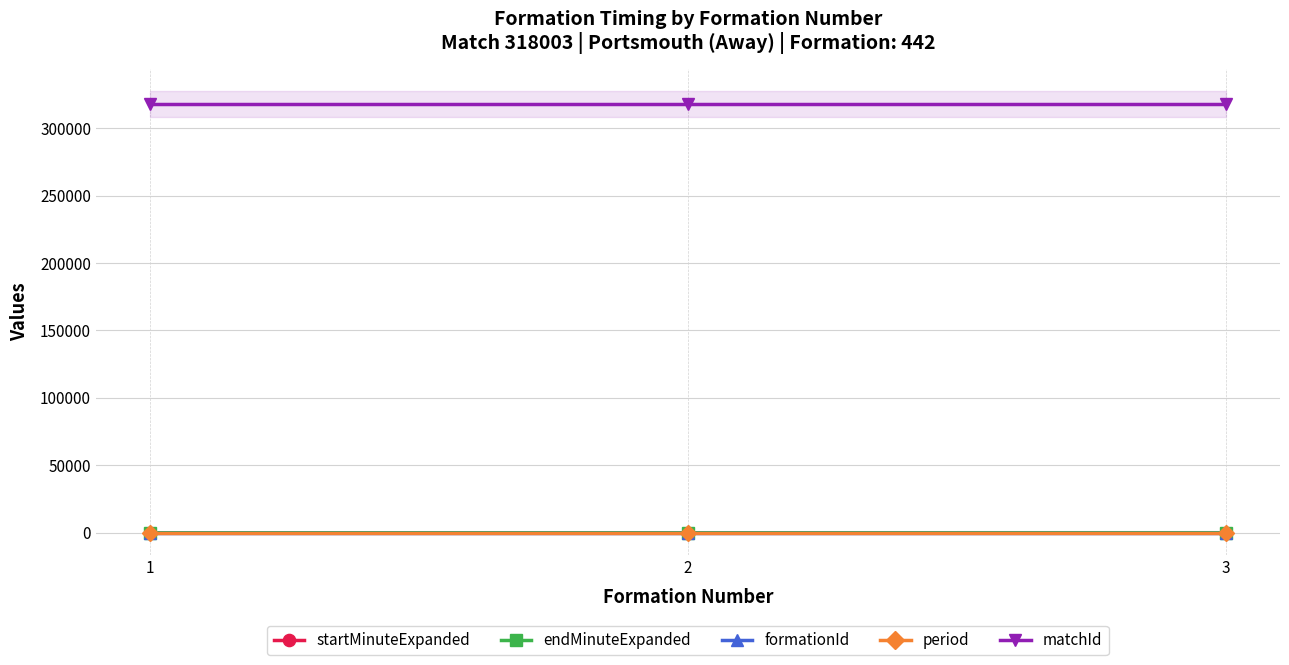

True or false: period has a value of 25 at 3.

False